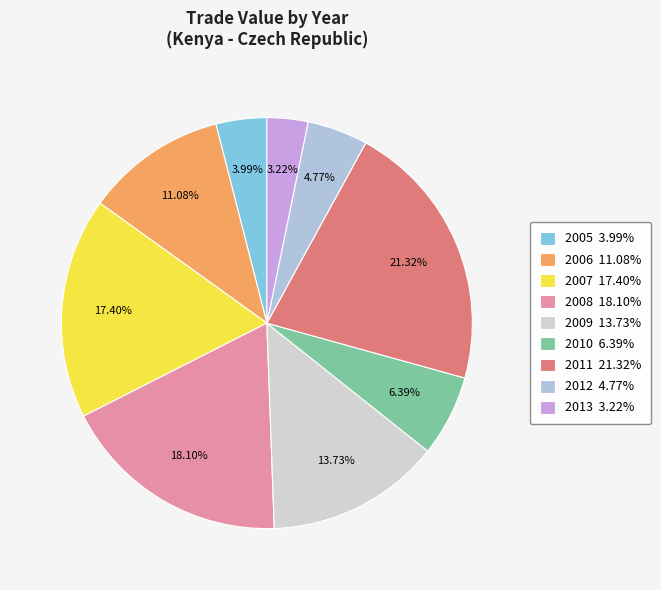

To the nearest percent, what is the difference between the largest and smallest slice percentages?

18%